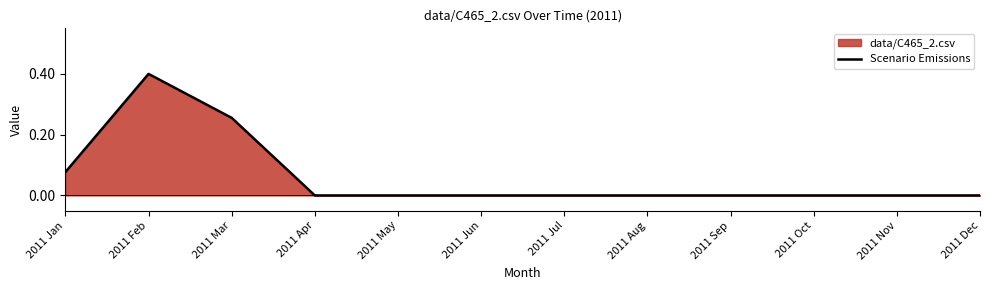

Reading left to right, extract all data points from this chart.

0.1	0.4	0.3	0.0	0.0	0.0	0.0	0.0	0.0	0.0	0.0	0.0